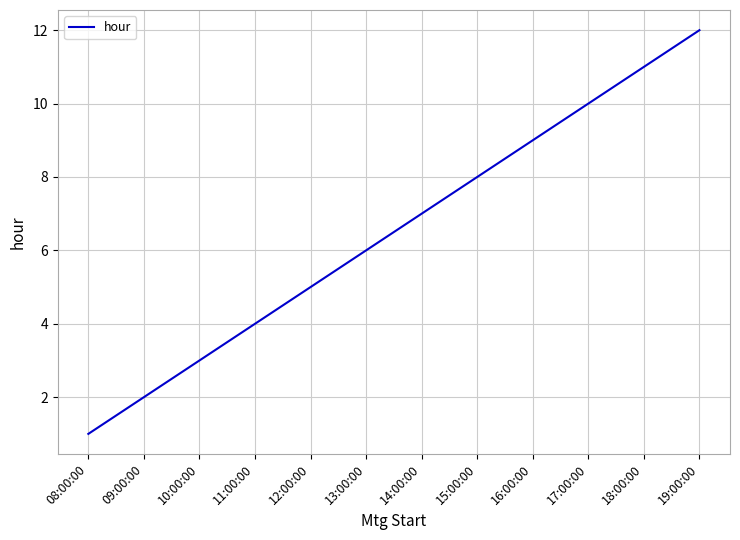

What is the sum of all values?

78